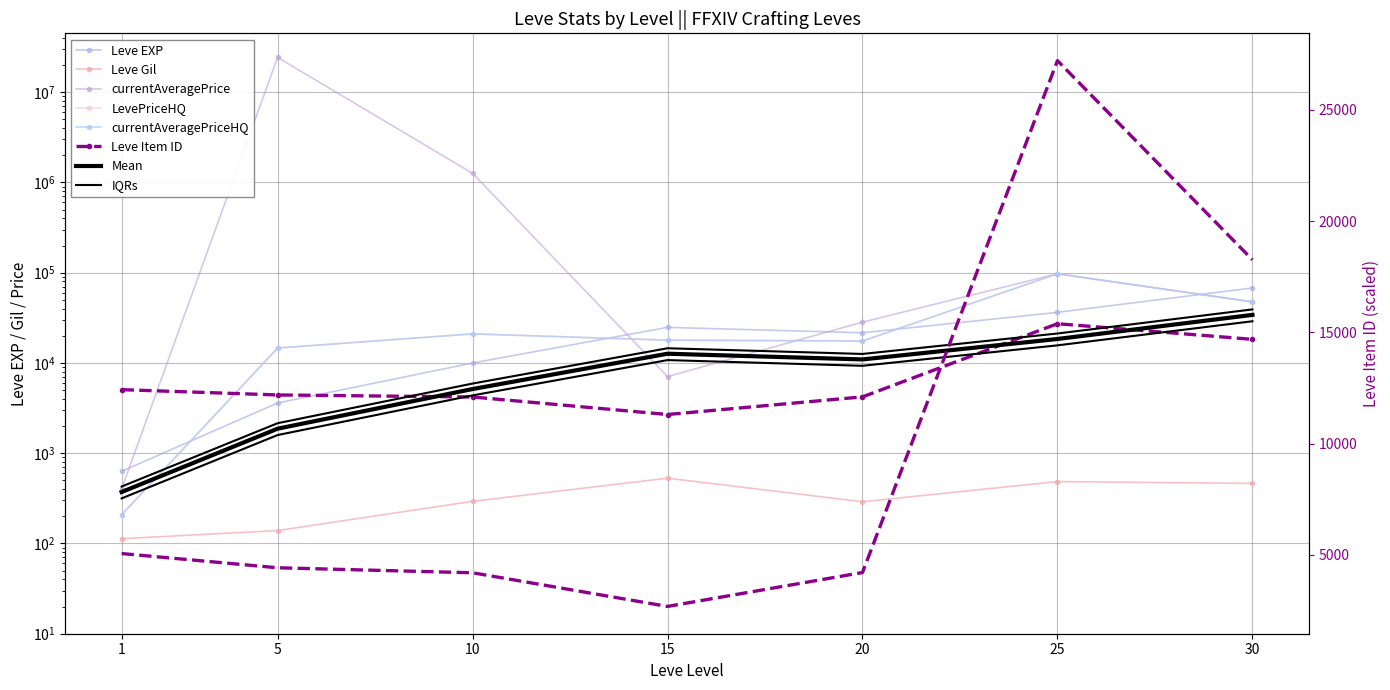

Reading left to right, what are all the values shown in this chart?

Leve EXP: 630.0	3600.0	9990.0	24790.0	21600.0	36390.0	67730.0
Leve Gil: 113.0	139.0	293.0	529.0	290.0	485.0	463.0
currentAveragePrice: 402.1	24303414.0	1262750.6	7066.7	28333.3	97290.0	47498.5
LevePriceHQ: 207.8	14632.7	21001.7	17900.0	17500.0	97290.0	47498.5
currentAveragePriceHQ: 207.8	14632.7	21001.7	17900.0	17500.0	97290.0	47498.5
Leve Item ID: 5062.0	4422.0	4198.0	2685.0	4209.0	27215.0	18264.0